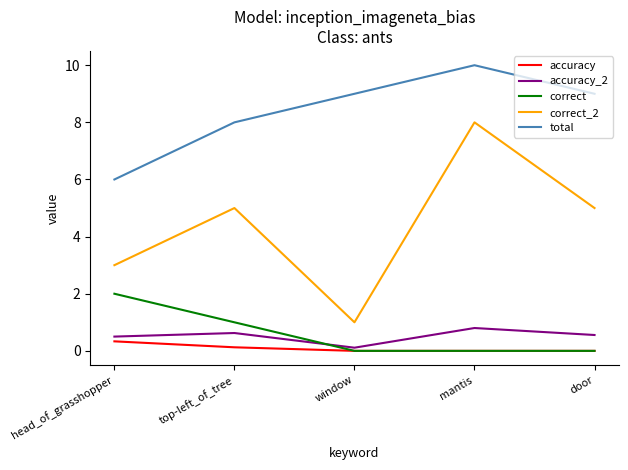

True or false: correct has more than 2 interior local peaks.

False